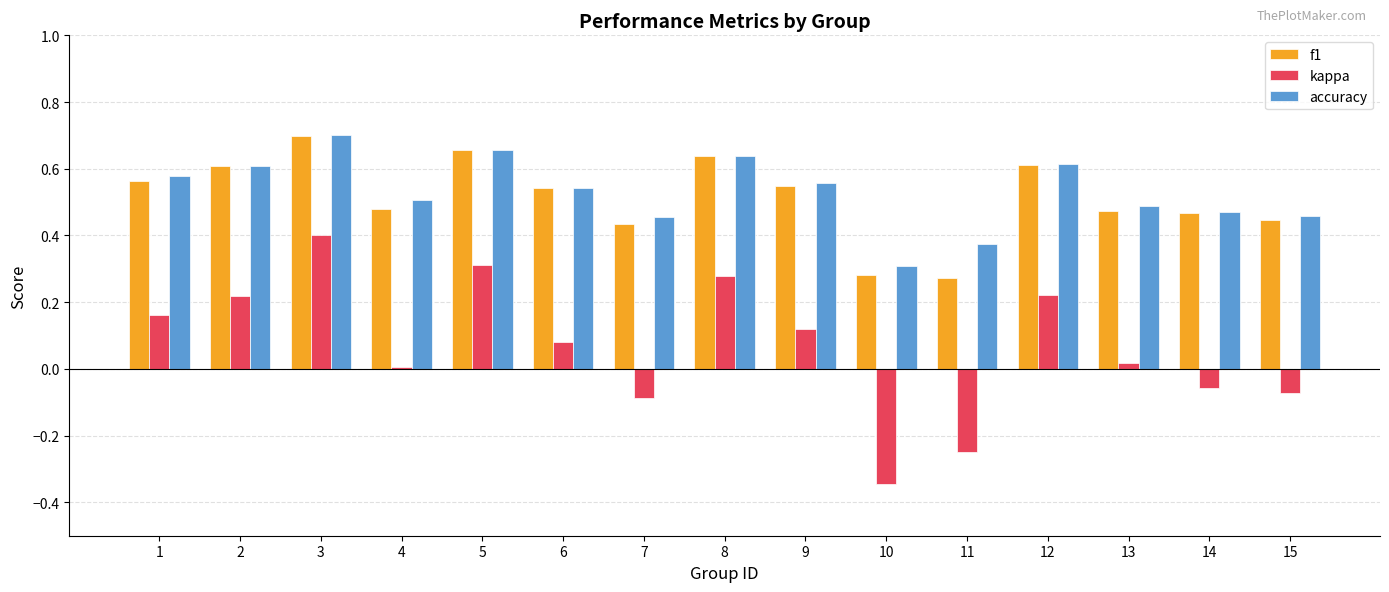

Which series has the largest range (max minus min)?

kappa